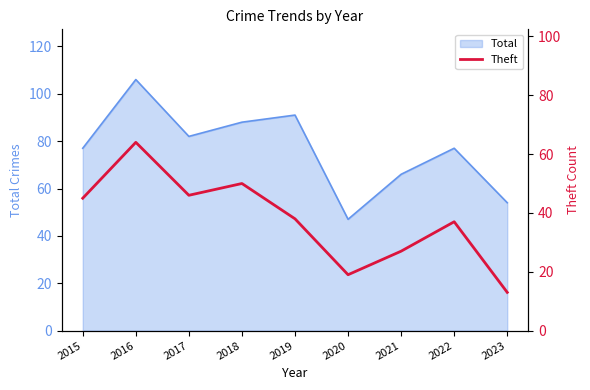

Which has a higher value, 2016 or 2017?

2016